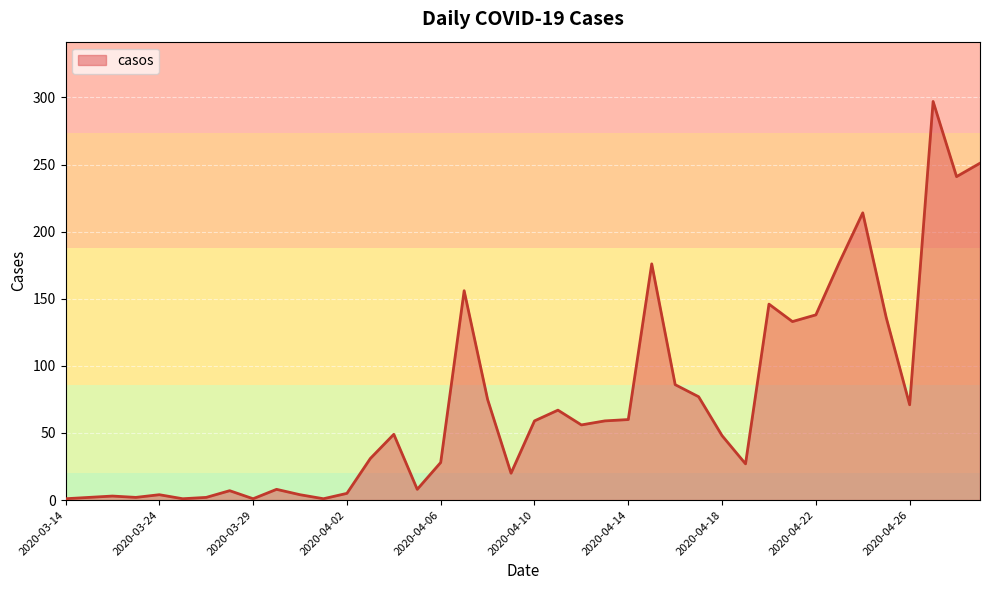

What is the difference between the maximum and minimum values?

296